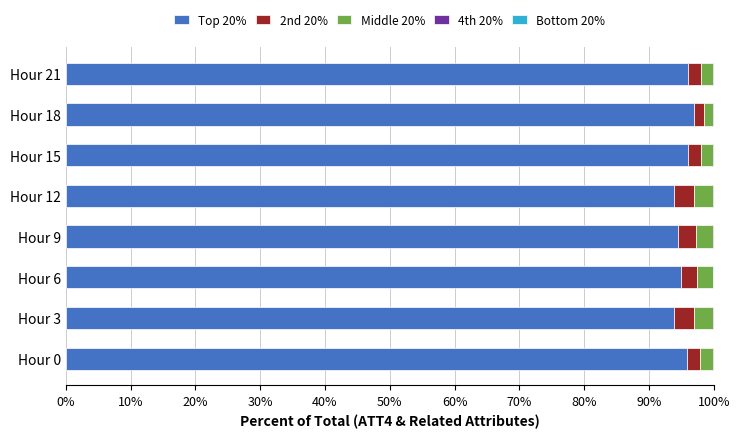

What is the maximum value for Top 20%?

96.9